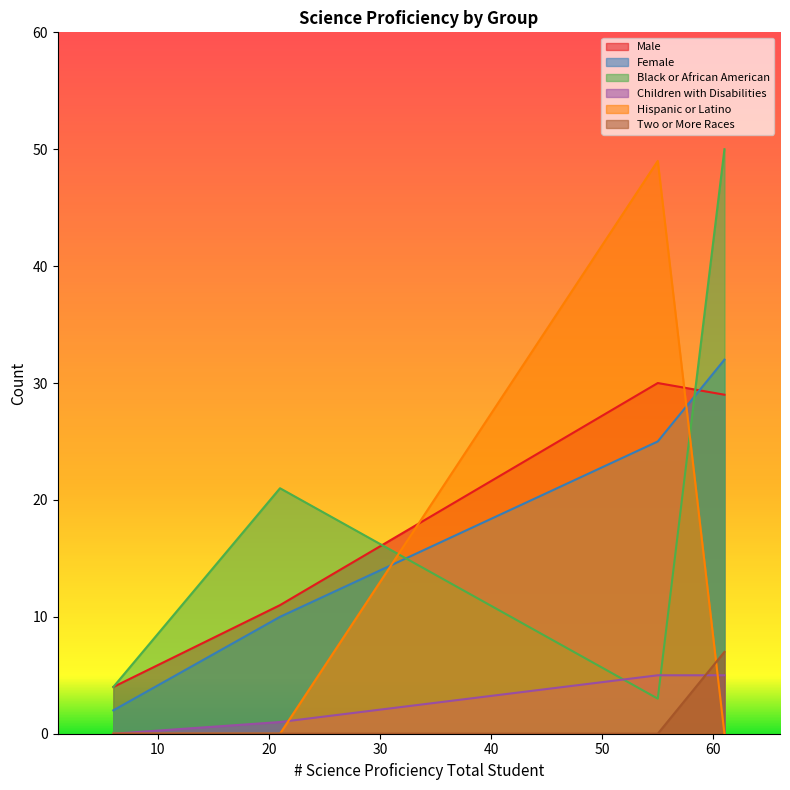

Which series has the widest spread of values?

Hispanic or Latino